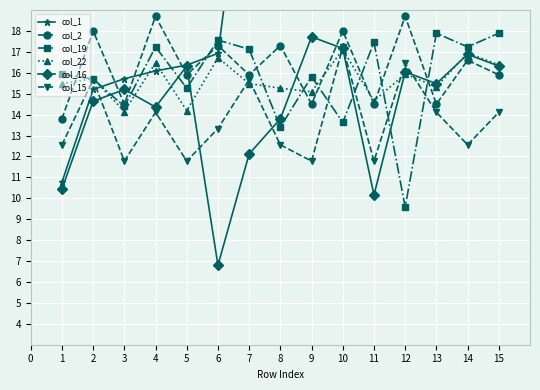

What is the value of the col_15 point at the 7th from the left?

15.7